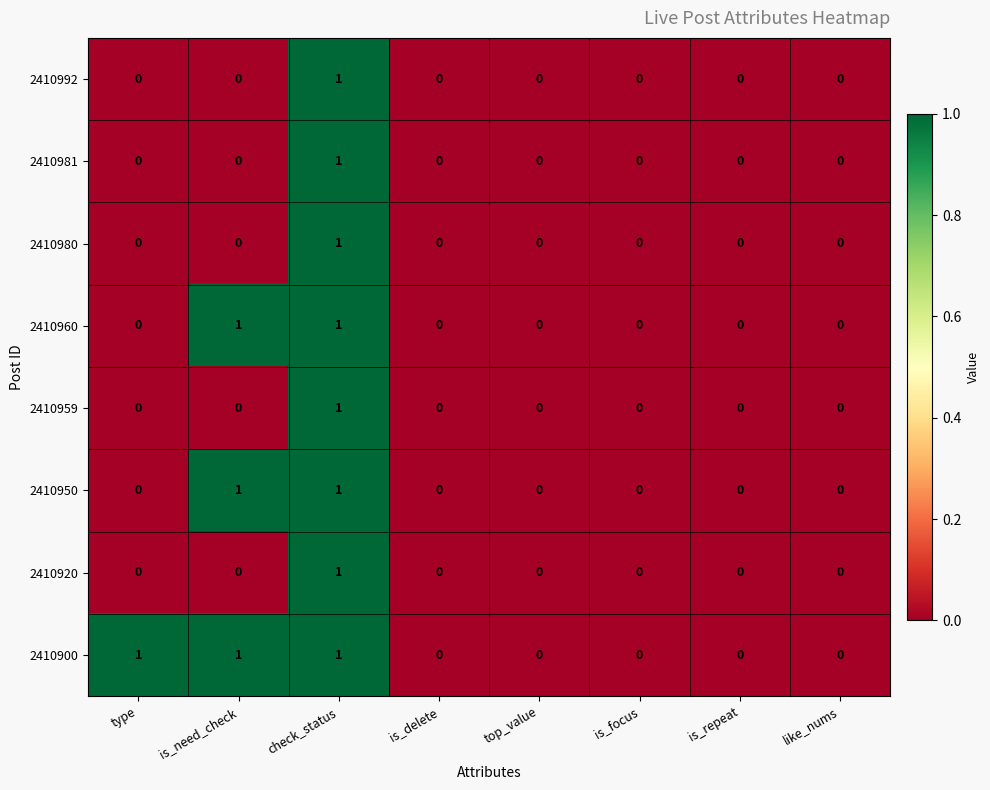

Count the 2410981 values in the range 0 to 1.

8